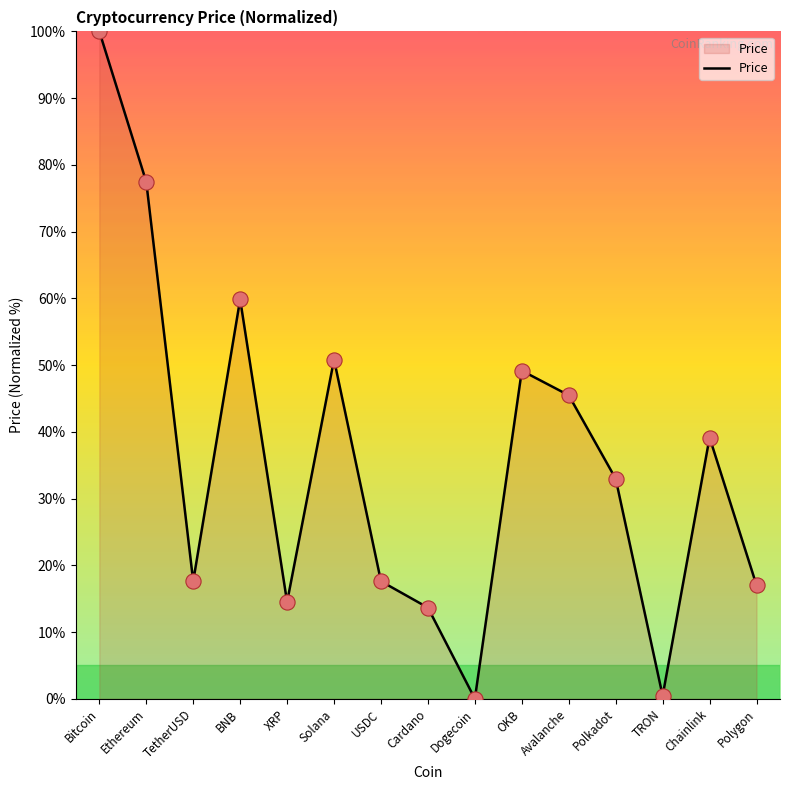

What is the change in value from Ethereum to TRON?

-77.0